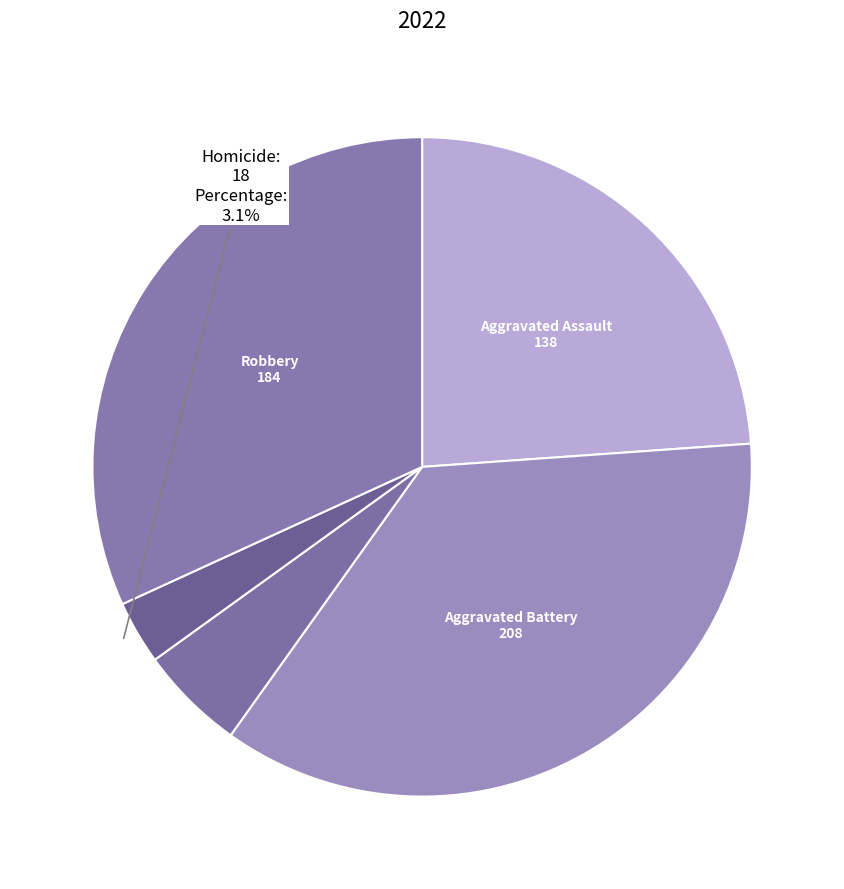

How many segments does this pie chart have?

5